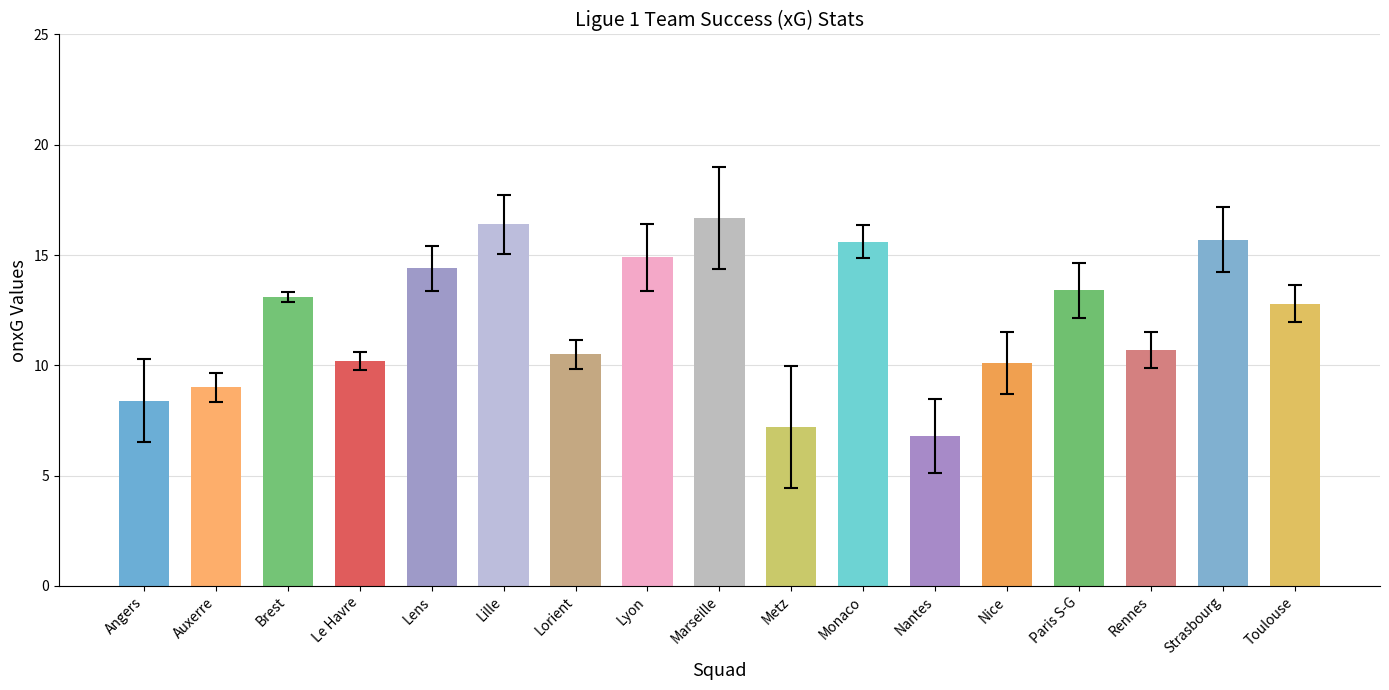

Which category has the lowest value across all series?

Nantes